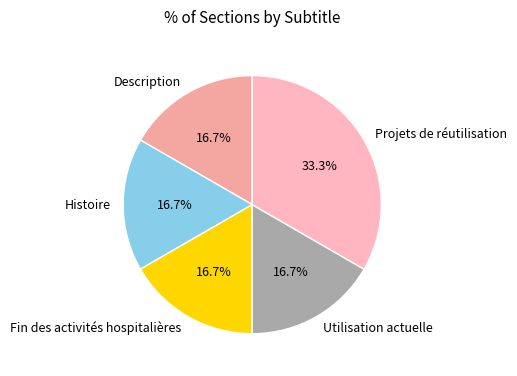

What is the ratio of the value at Histoire to the value at Description?

1.0